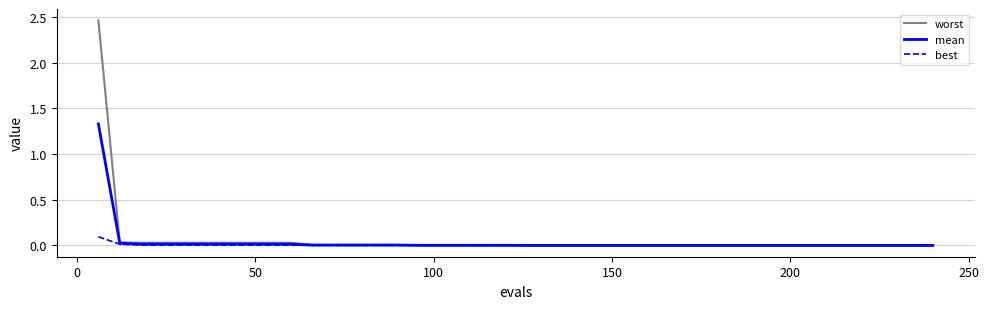

Which series has the largest range (max minus min)?

worst